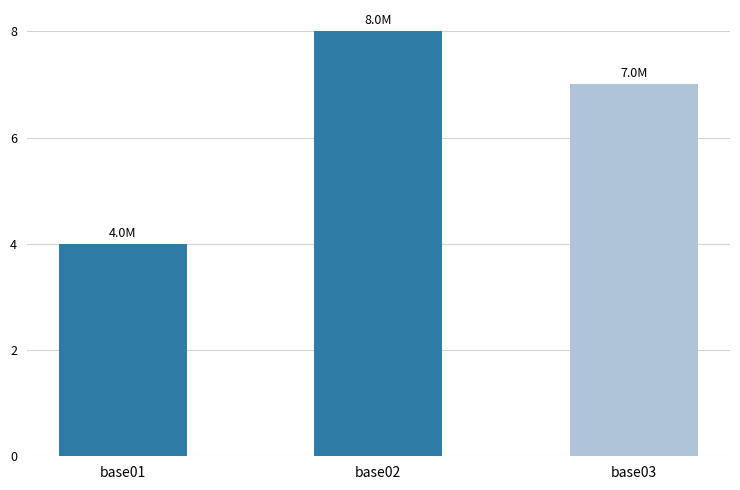

Which category has the lowest value across all series?

base01